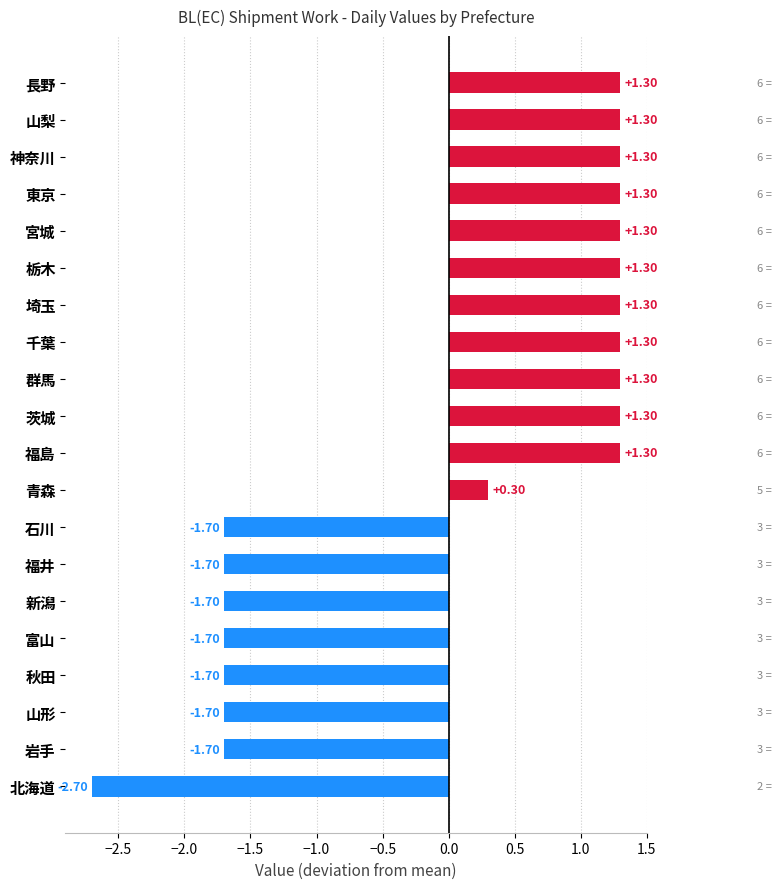

How many bars are there in total?

20